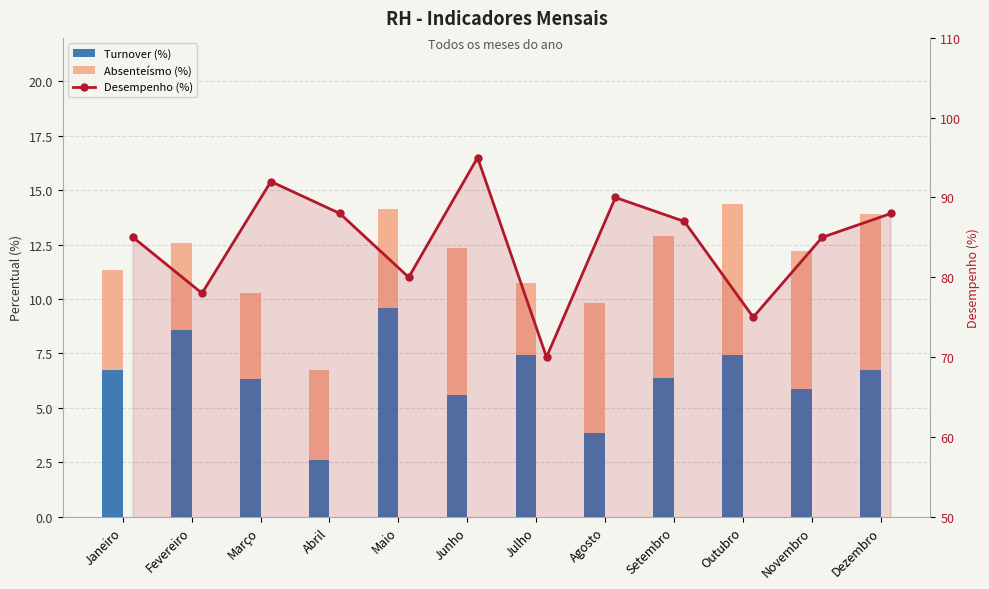

What is the value of the Absenteísmo (%) bar at the 1st from the left?

4.6